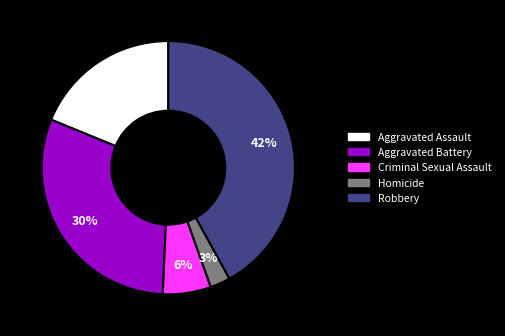

Count the number of slices in the pie.

5